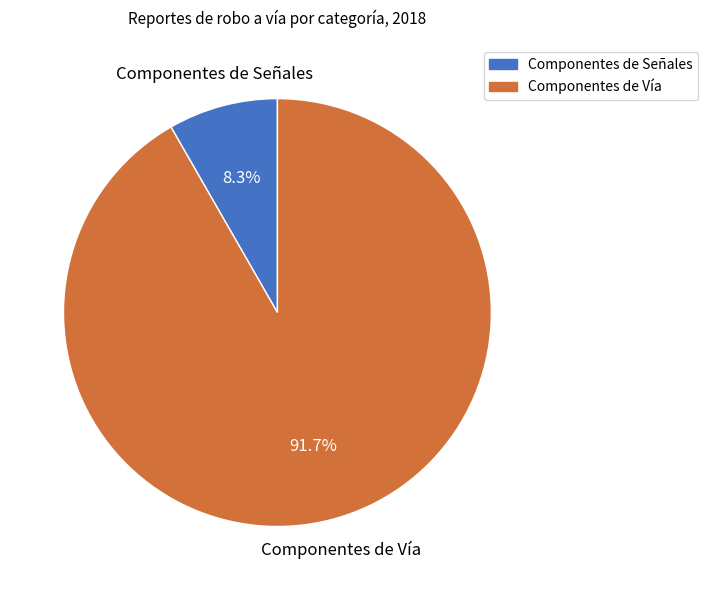

What percentage do Componentes de Vía and Componentes de Señales together represent?

100.0%